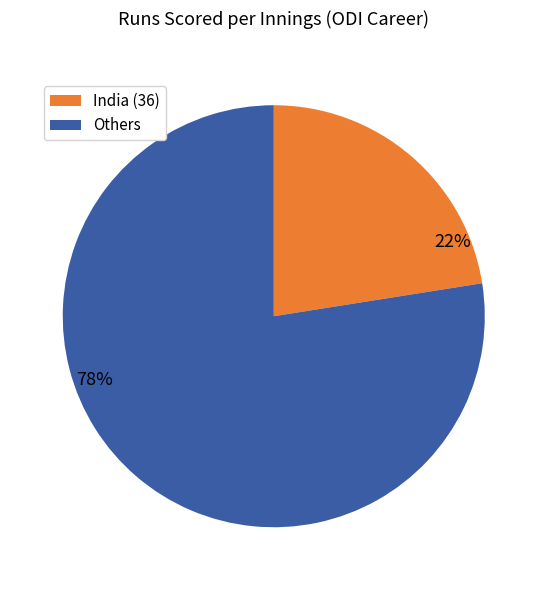

Is there any slice that represents more than half of the pie?

Yes